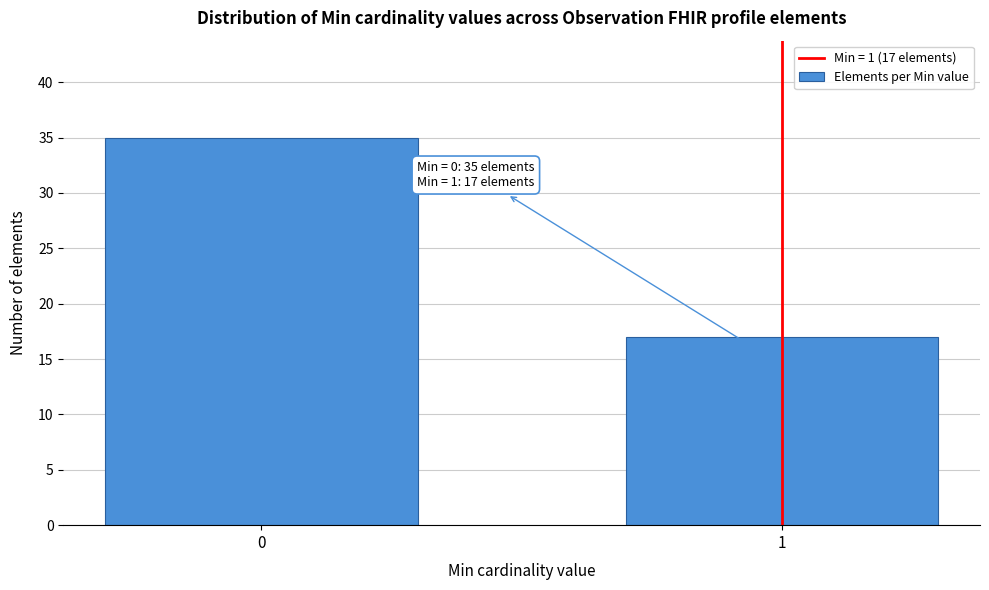

Reading left to right, transcribe all the data shown in this chart.

0=35	1=17